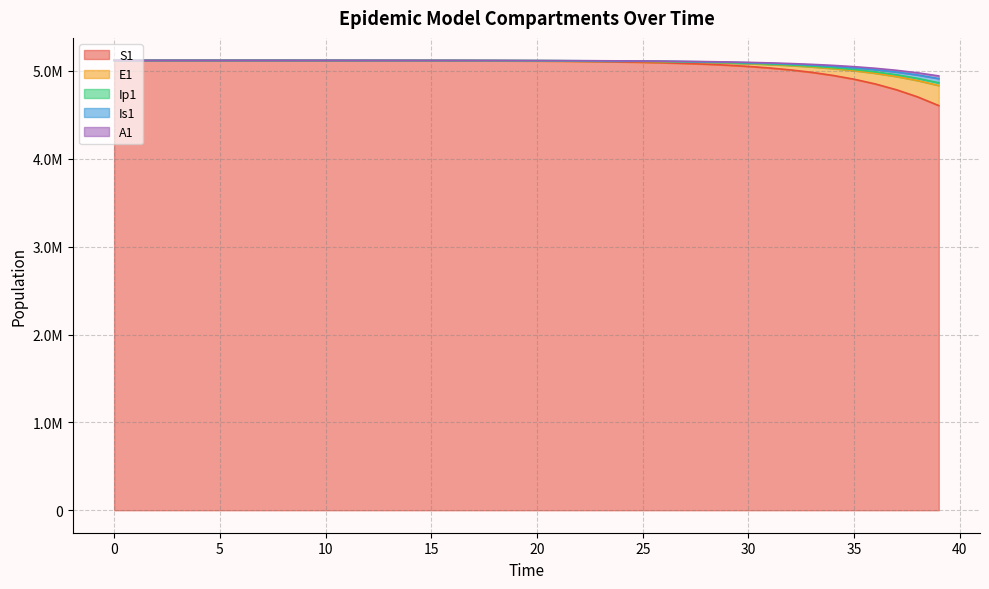

The value of A1 at 15 is 5119891.4. True or false?

True